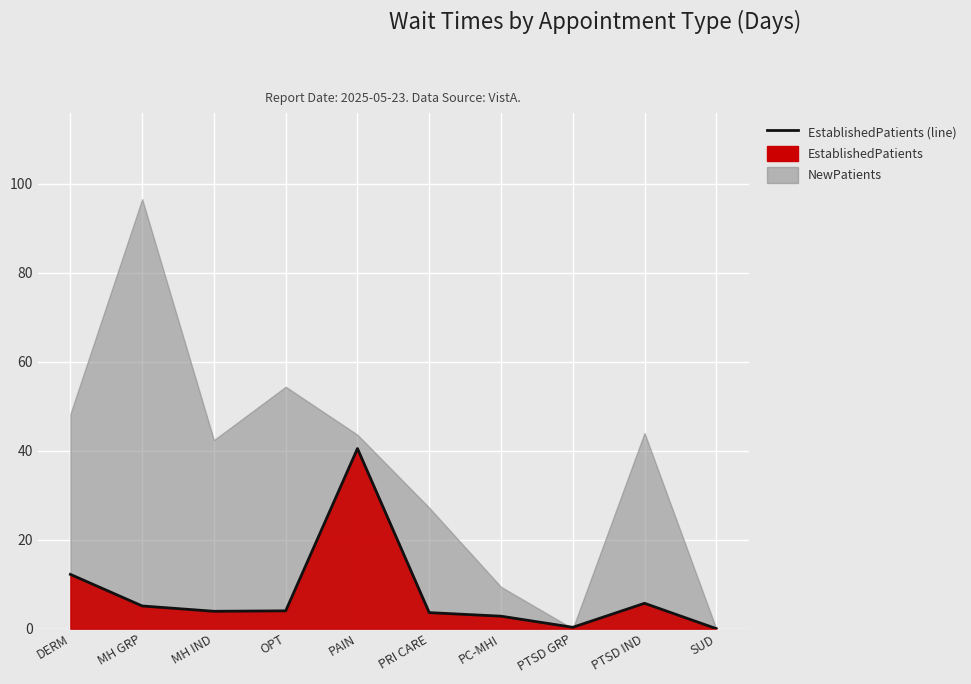

The value at MH GRP is 5.1. True or false?

True